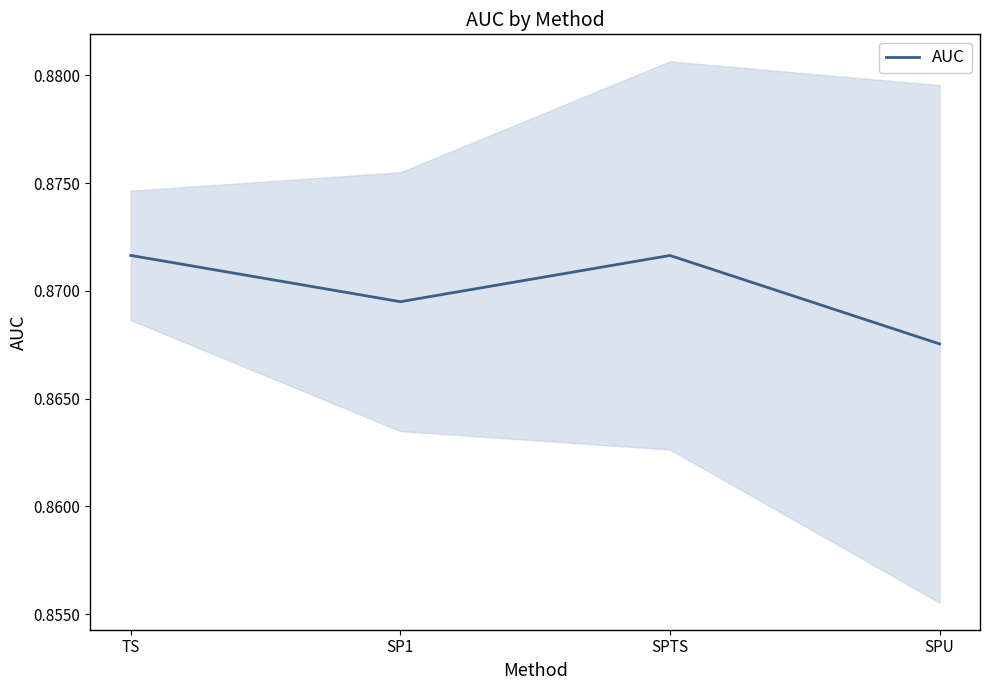

True or false: there are more than 1 points higher than both neighbors.

False